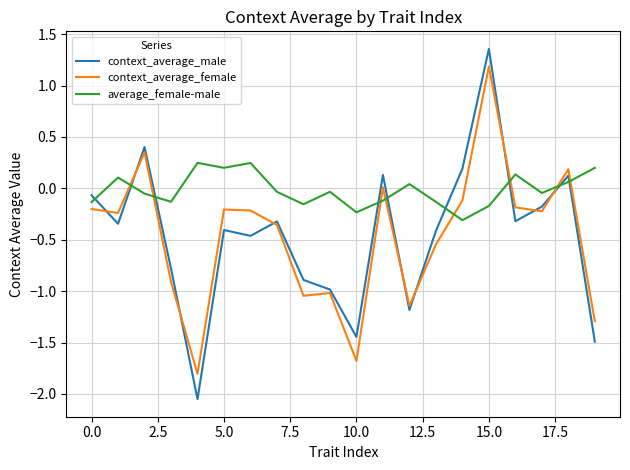

Which series has the largest total across all categories?

average_female-male